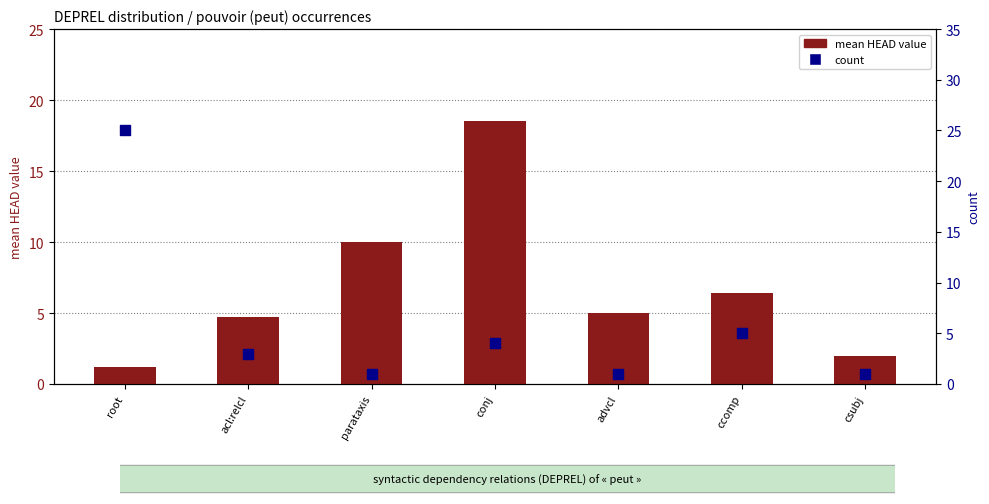

What are all the series names shown in the legend?

mean HEAD value, count